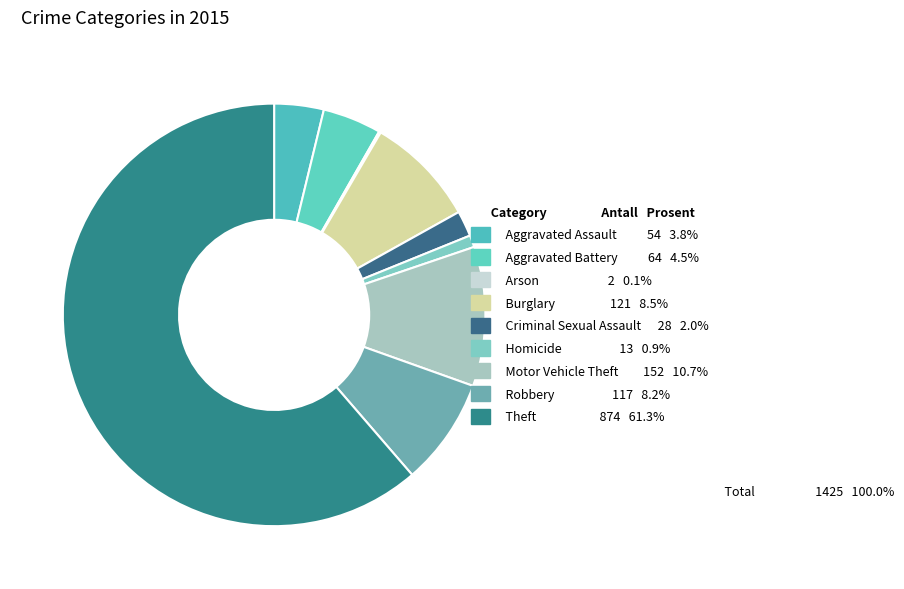

How many slices are in this pie chart?

9